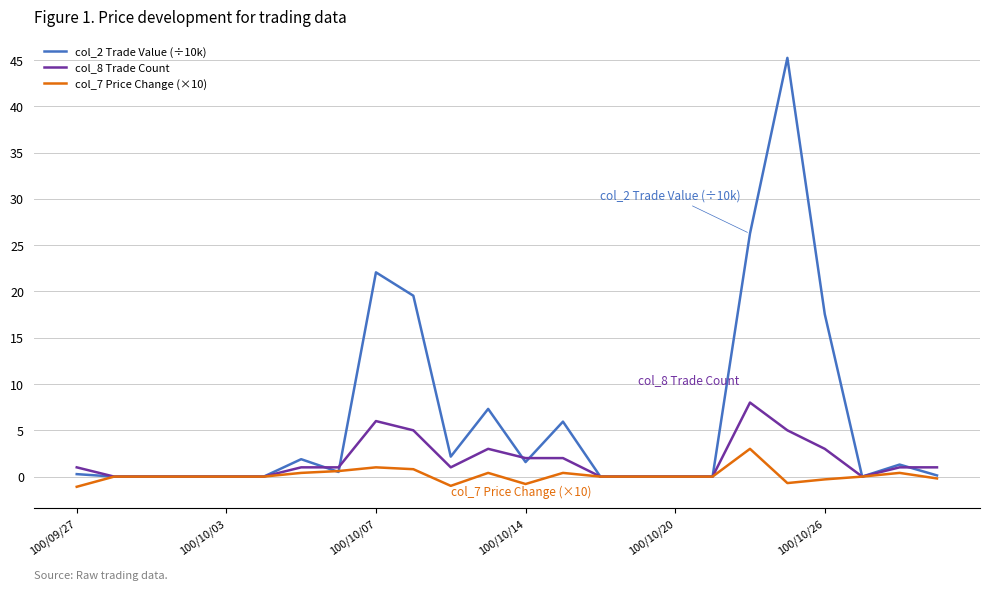

What is the average value of the col_7 Price Change (×10) series?

0.1